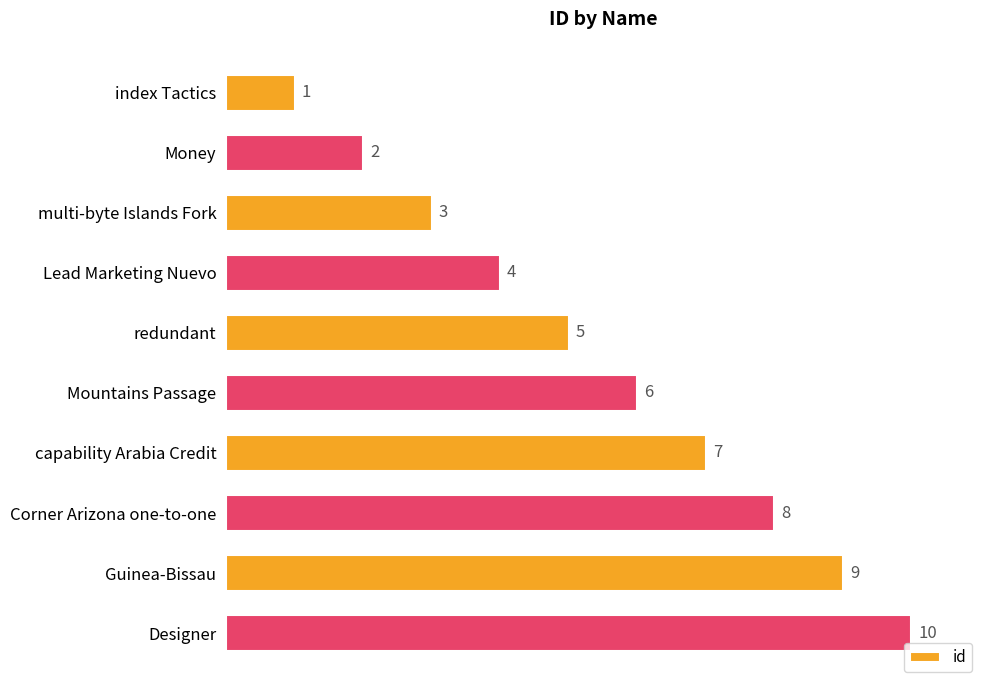

The chart shows a value of 10 at Designer. True or false?

True